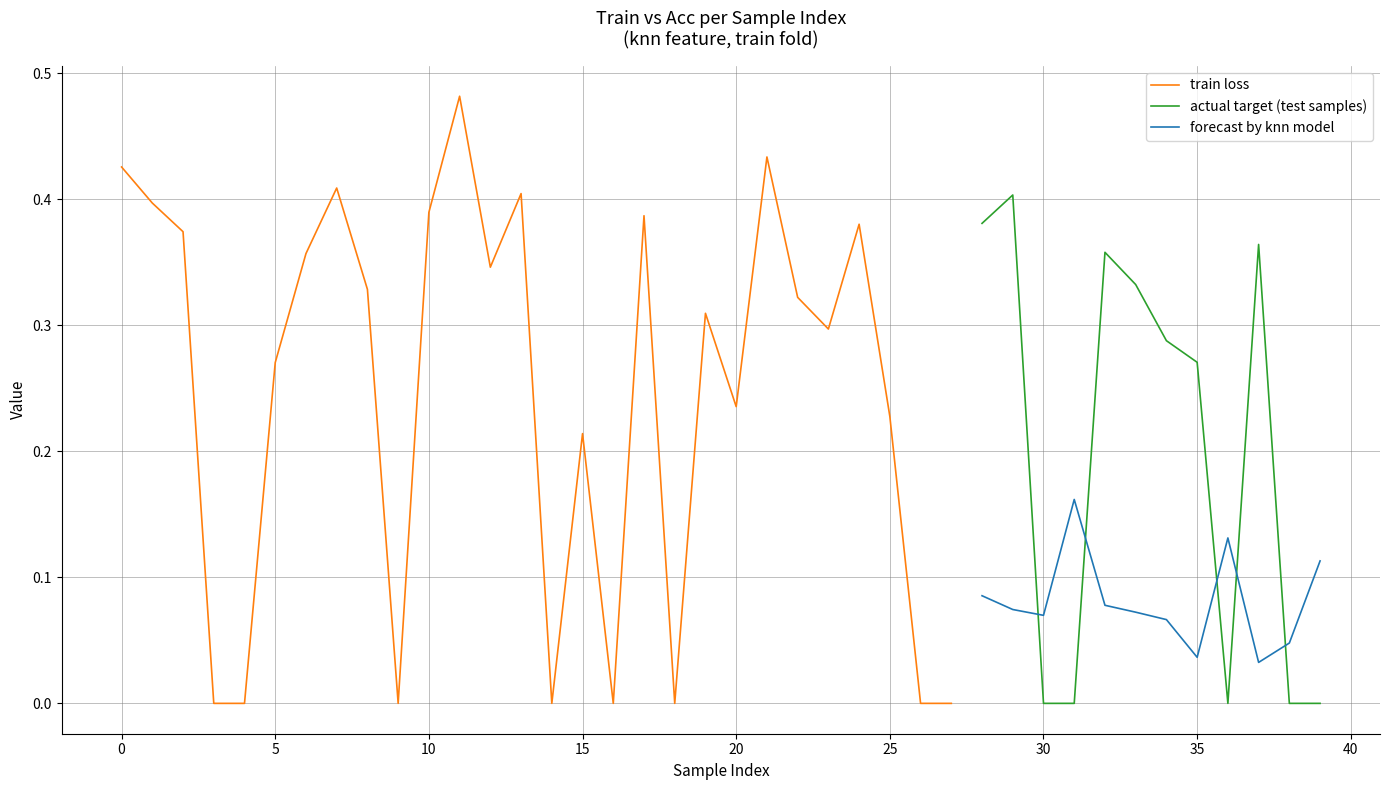

Which series has the largest total across all categories?

train loss